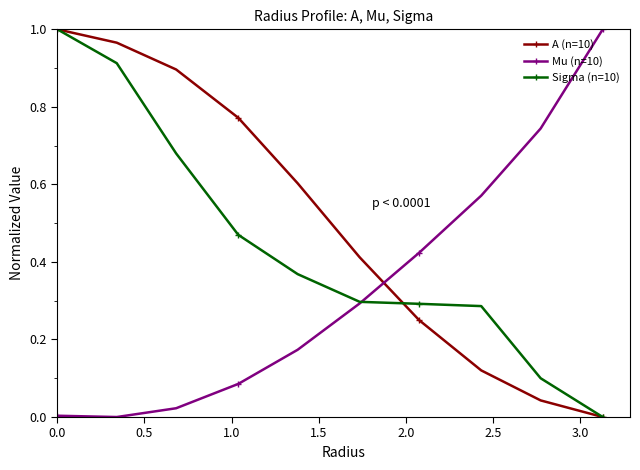

Rank the series by their average value, from highest to lowest.

A (n=10), Sigma (n=10), Mu (n=10)